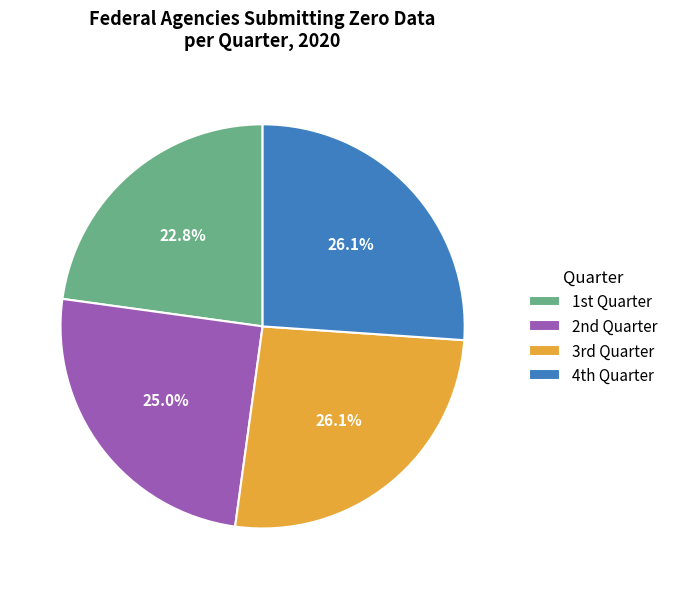

What is the smallest slice in the pie chart?

1st Quarter